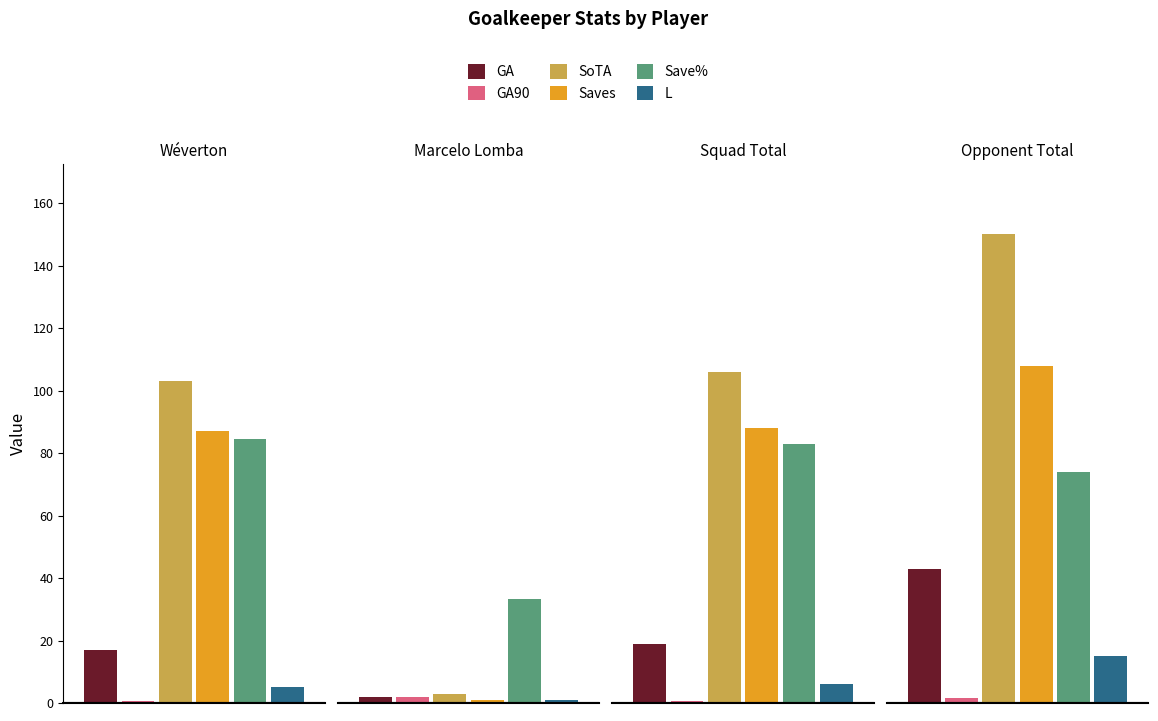

Where is GA90 nearest to the value 1?

Squad Total